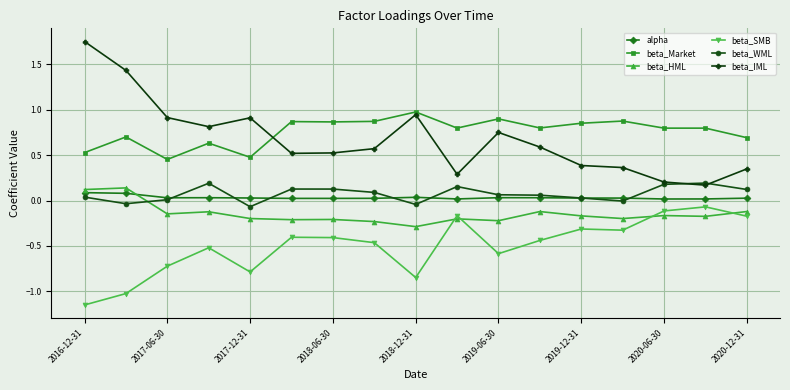

True or false: beta_WML has more than 1 points higher than both neighbors.

True